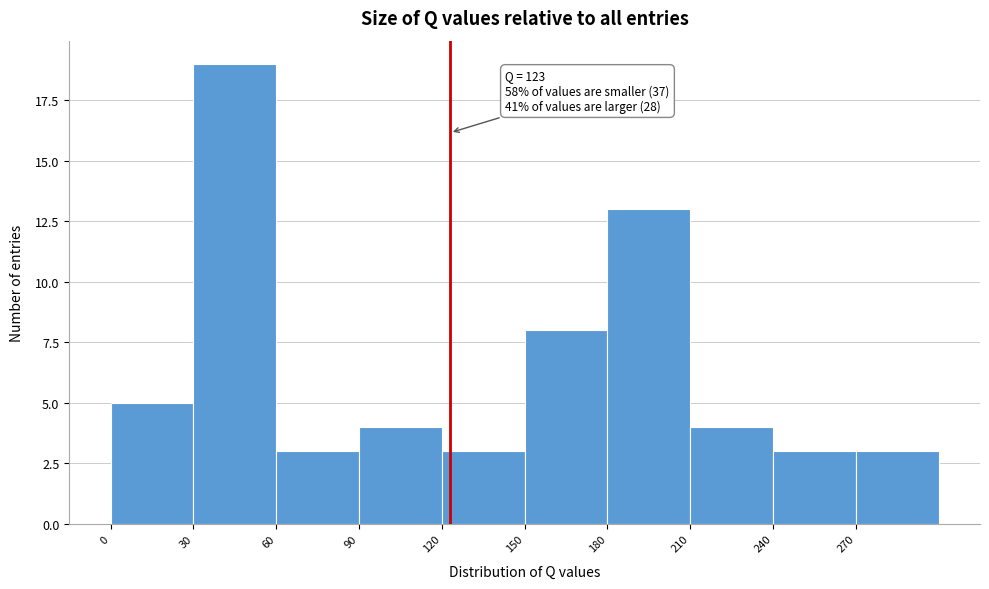

Over which range of the x-axis is the bar tallest?

30 to 60